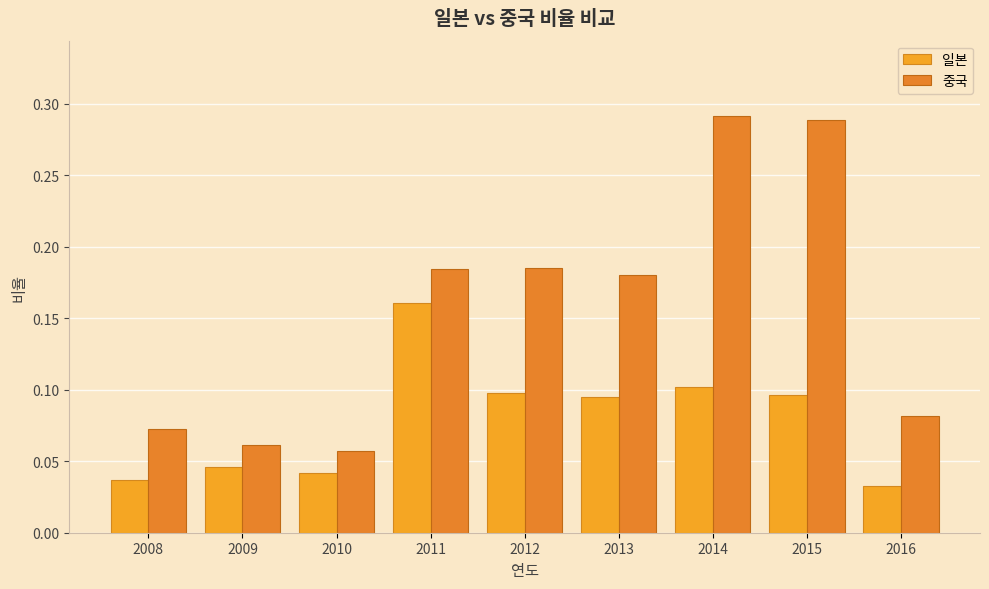

What is the difference between the maximum and second lowest values in the 중국 series?

0.2